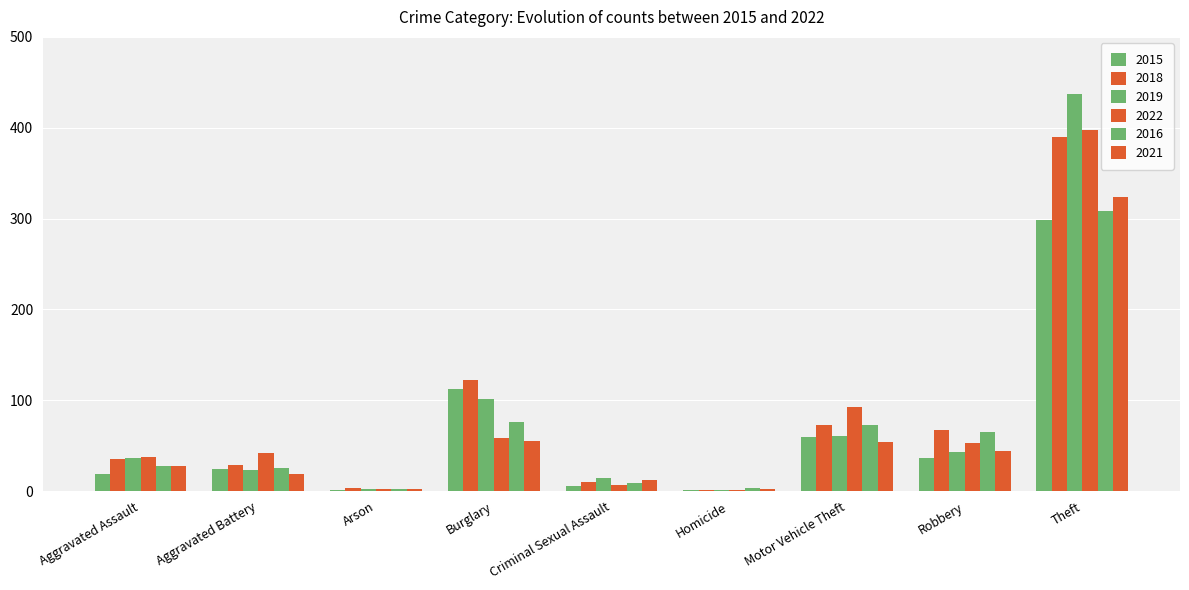

Reading right to left, extract all data points from this chart.

2015: Theft=298	Robbery=36	Motor Vehicle Theft=60	Homicide=1	Criminal Sexual Assault=6	Burglary=113	Arson=1	Aggravated Battery=24	Aggravated Assault=19
2018: Theft=390	Robbery=67	Motor Vehicle Theft=73	Homicide=1	Criminal Sexual Assault=10	Burglary=122	Arson=4	Aggravated Battery=29	Aggravated Assault=35
2019: Theft=437	Robbery=43	Motor Vehicle Theft=61	Homicide=1	Criminal Sexual Assault=15	Burglary=102	Arson=2	Aggravated Battery=23	Aggravated Assault=37
2022: Theft=398	Robbery=53	Motor Vehicle Theft=93	Homicide=1	Criminal Sexual Assault=7	Burglary=59	Arson=2	Aggravated Battery=42	Aggravated Assault=38
2016: Theft=308	Robbery=65	Motor Vehicle Theft=73	Homicide=4	Criminal Sexual Assault=9	Burglary=76	Arson=2	Aggravated Battery=26	Aggravated Assault=28
2021: Theft=324	Robbery=44	Motor Vehicle Theft=54	Homicide=2	Criminal Sexual Assault=12	Burglary=55	Arson=2	Aggravated Battery=19	Aggravated Assault=28